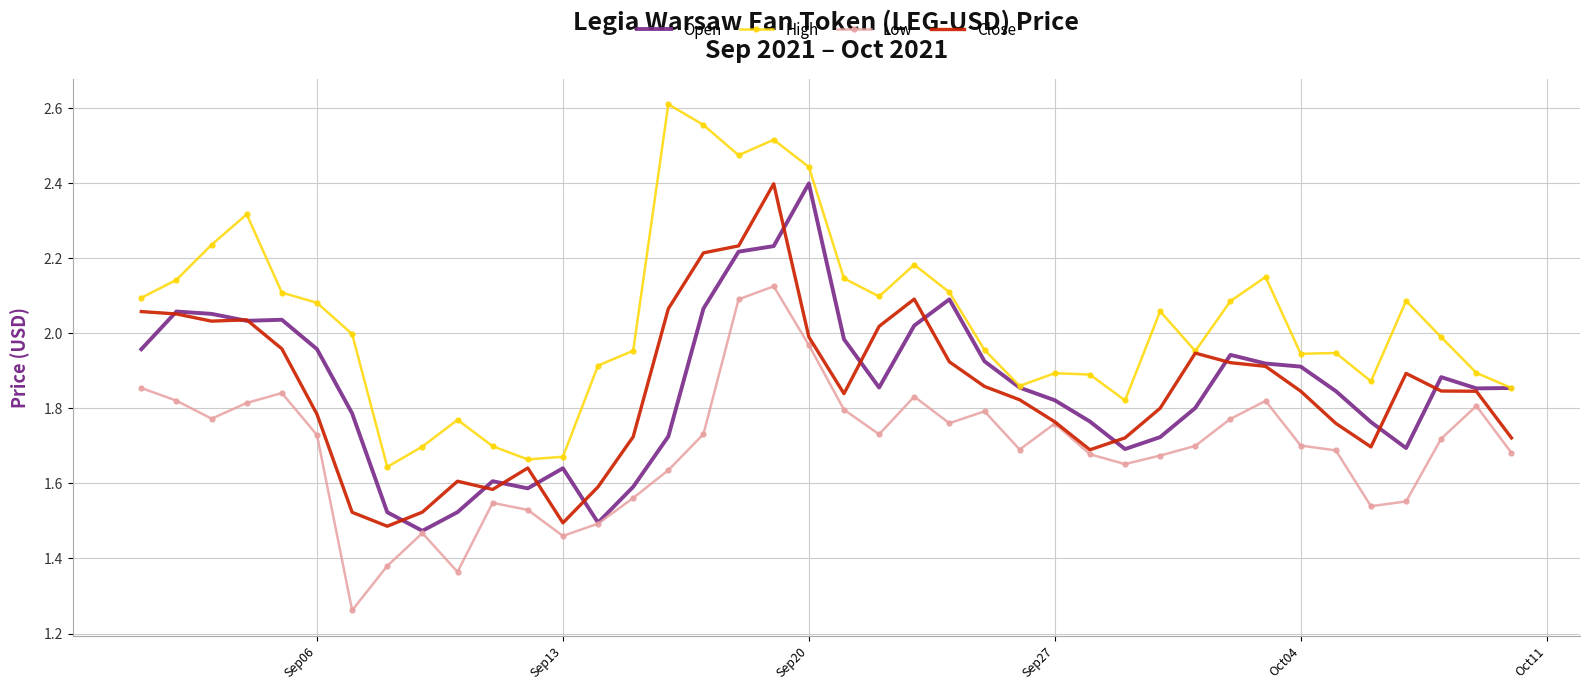

Count the number of data series in this chart.

4